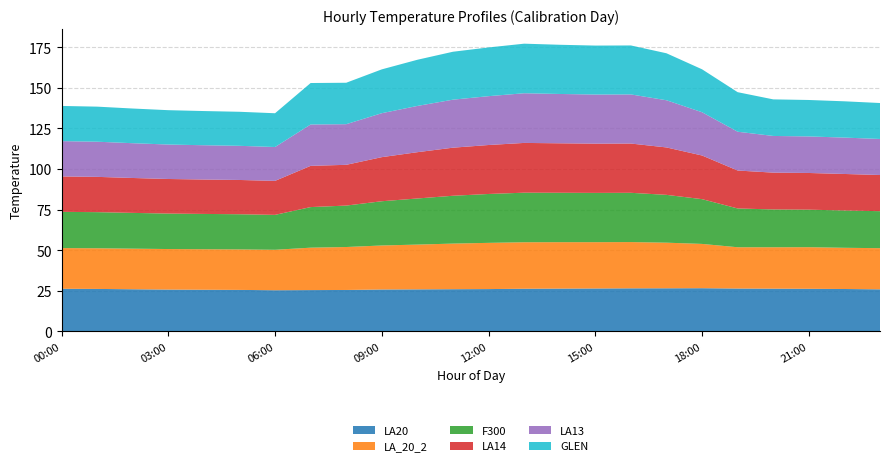

Reading left to right, list all the values displayed in this chart.

LA20: 26.3	26.2	26.0	25.8	25.7	25.6	25.4	25.5	25.5	25.8	25.9	26.0	26.1	26.3	26.4	26.4	26.5	26.6	26.6	26.4	26.3	26.3	26.1	25.9
LA_20_2: 25.1	25.0	25.0	25.0	25.0	24.9	24.9	26.1	26.5	27.1	27.6	28.1	28.5	28.6	28.6	28.5	28.5	28.1	27.3	25.4	25.5	25.6	25.4	25.4
F300: 22.3	22.2	22.0	21.8	21.7	21.7	21.5	25.0	25.5	27.3	28.4	29.5	30.1	30.5	30.4	30.4	30.3	29.5	27.6	23.9	23.3	23.1	23.0	22.8
LA14: 21.8	21.7	21.5	21.3	21.2	21.1	20.9	25.4	25.1	27.2	28.5	29.6	30.2	30.7	30.5	30.3	30.3	29.2	26.9	23.4	22.7	22.6	22.5	22.3
LA13: 21.7	21.7	21.4	21.2	21.1	21.0	20.9	25.5	25.0	27.1	28.5	29.6	30.1	30.6	30.4	30.2	30.3	29.1	26.6	23.9	22.6	22.5	22.4	22.2
GLEN: 21.7	21.6	21.4	21.2	21.1	21.0	20.8	25.5	25.5	27.0	28.4	29.5	30.0	30.5	30.3	30.2	30.2	28.9	26.5	24.4	22.5	22.5	22.4	22.1